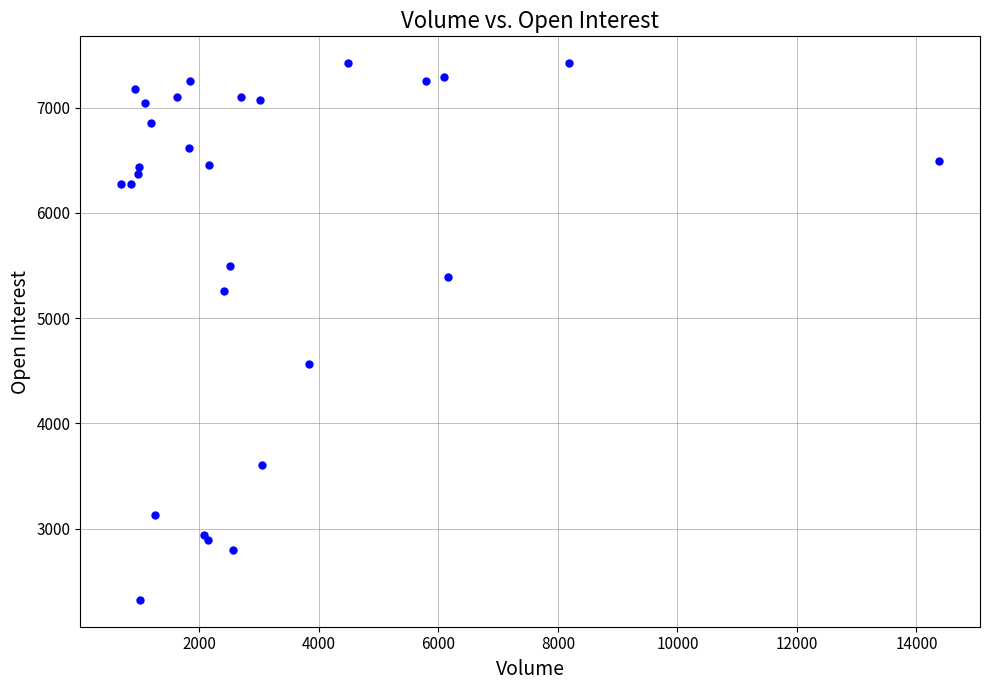

What Y value in the scatter plot is closest to 4873?

4562